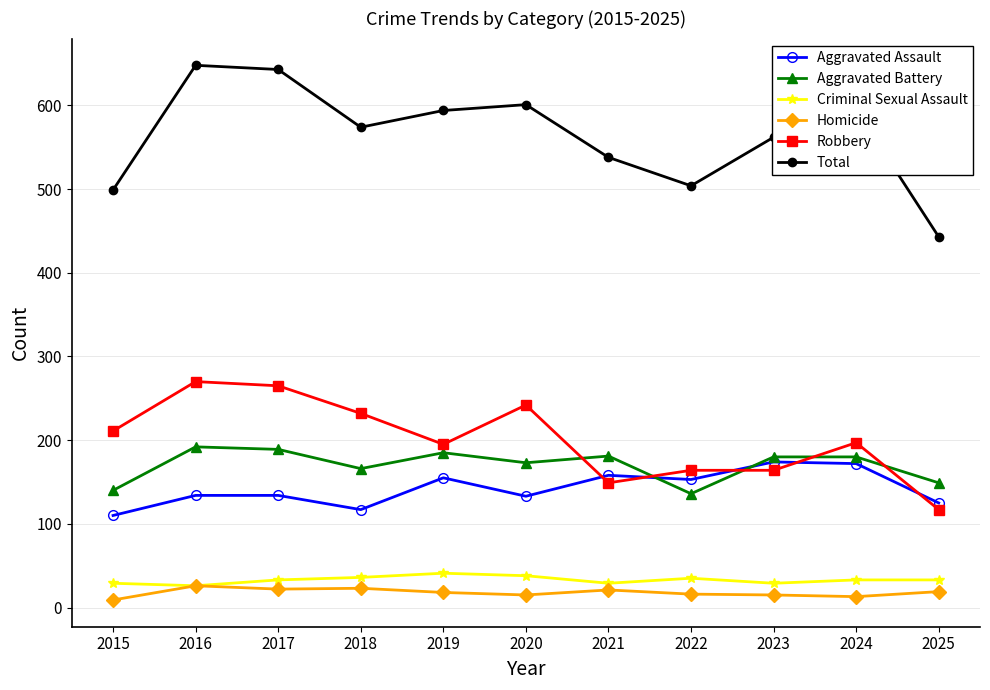

What is the difference between the Homicide values at 2015 and 2025?

10